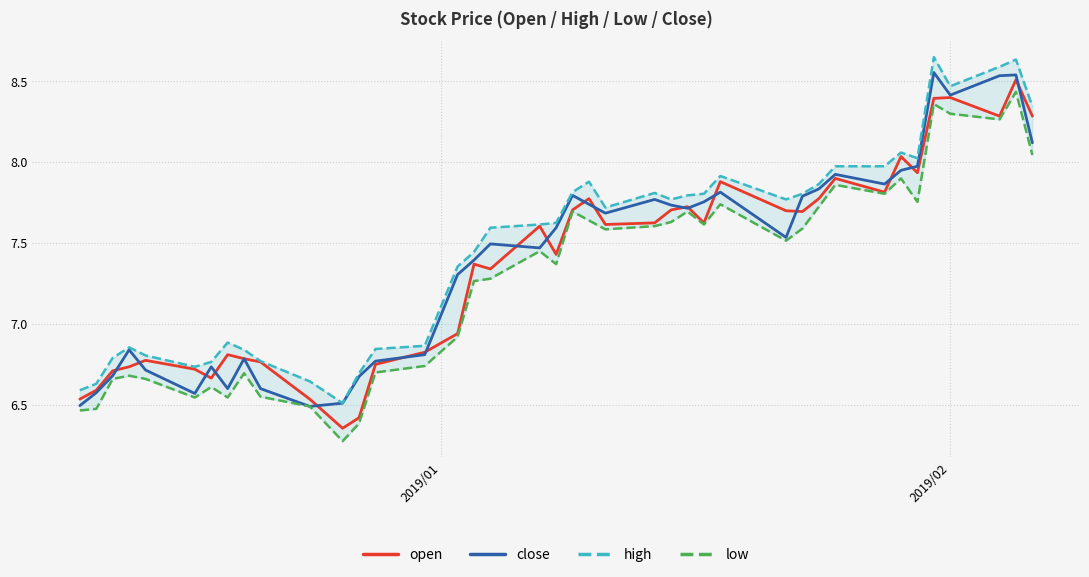

Is the value of open at 27 greater than the value of close at 24?

Yes